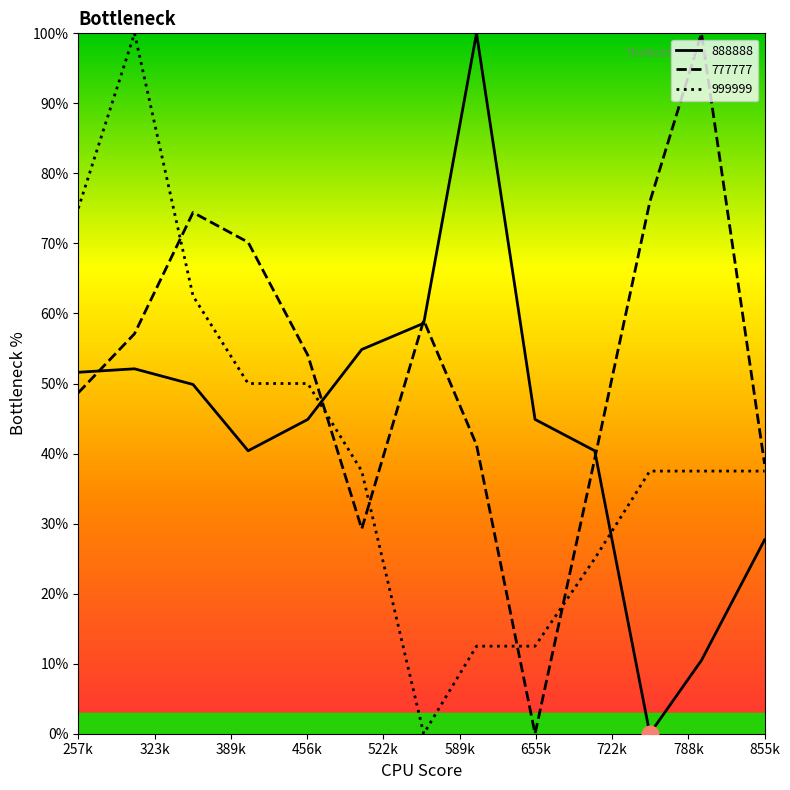

What are all the series names shown in the legend?

888888, 777777, 999999